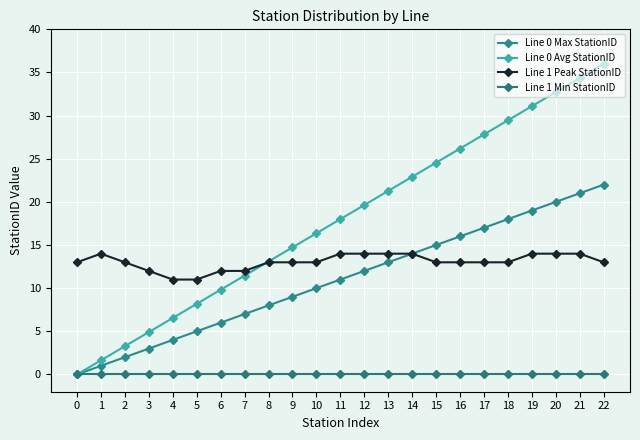

Is the value of Line 0 Max StationID at 13 greater than the value of Line 1 Min StationID at 8?

Yes